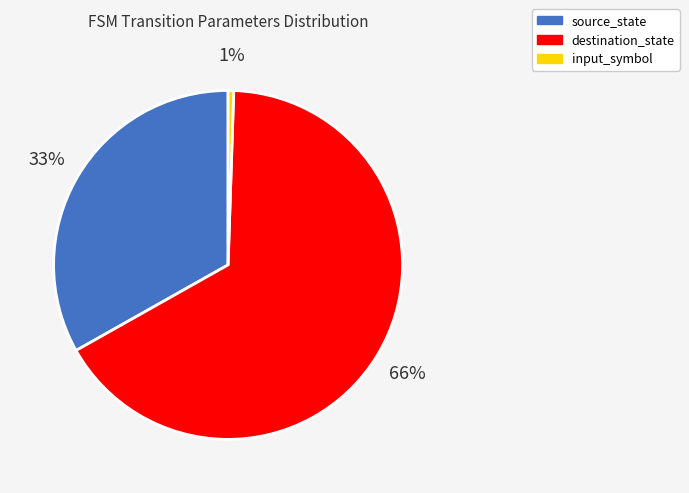

Combined, do input_symbol and source_state account for over 50%?

No